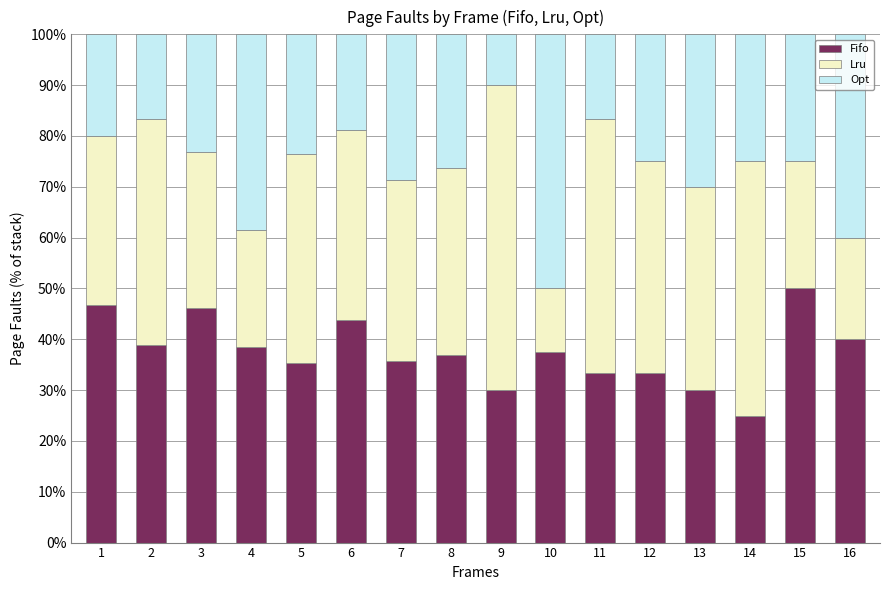

What is the total value across all series at 8?

100.0